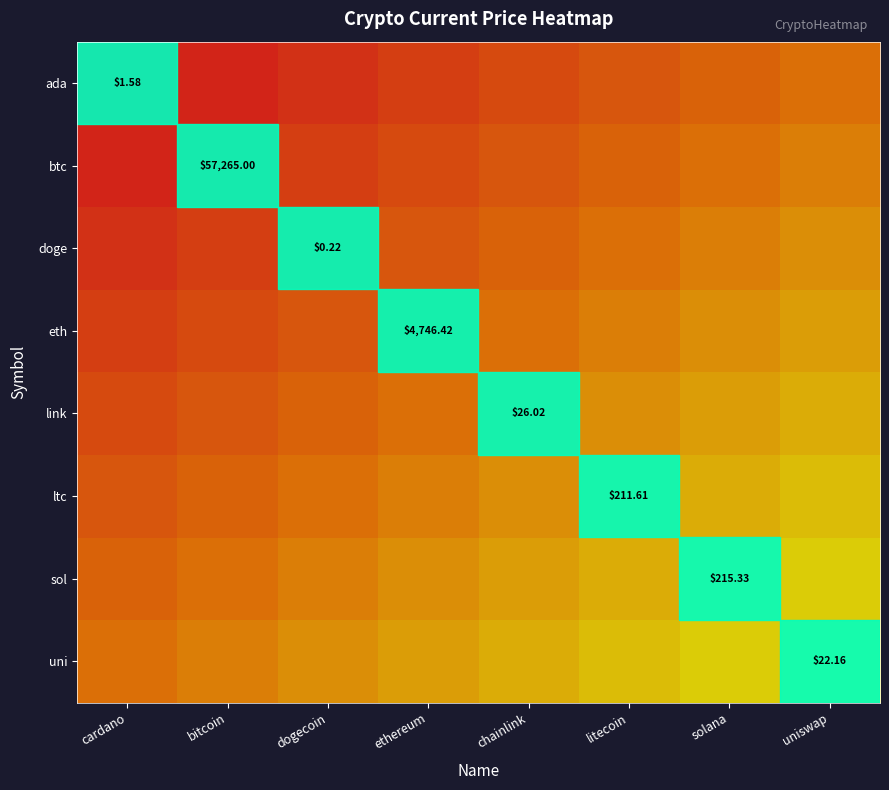

Which label corresponds to the largest value in the chart?

uniswap